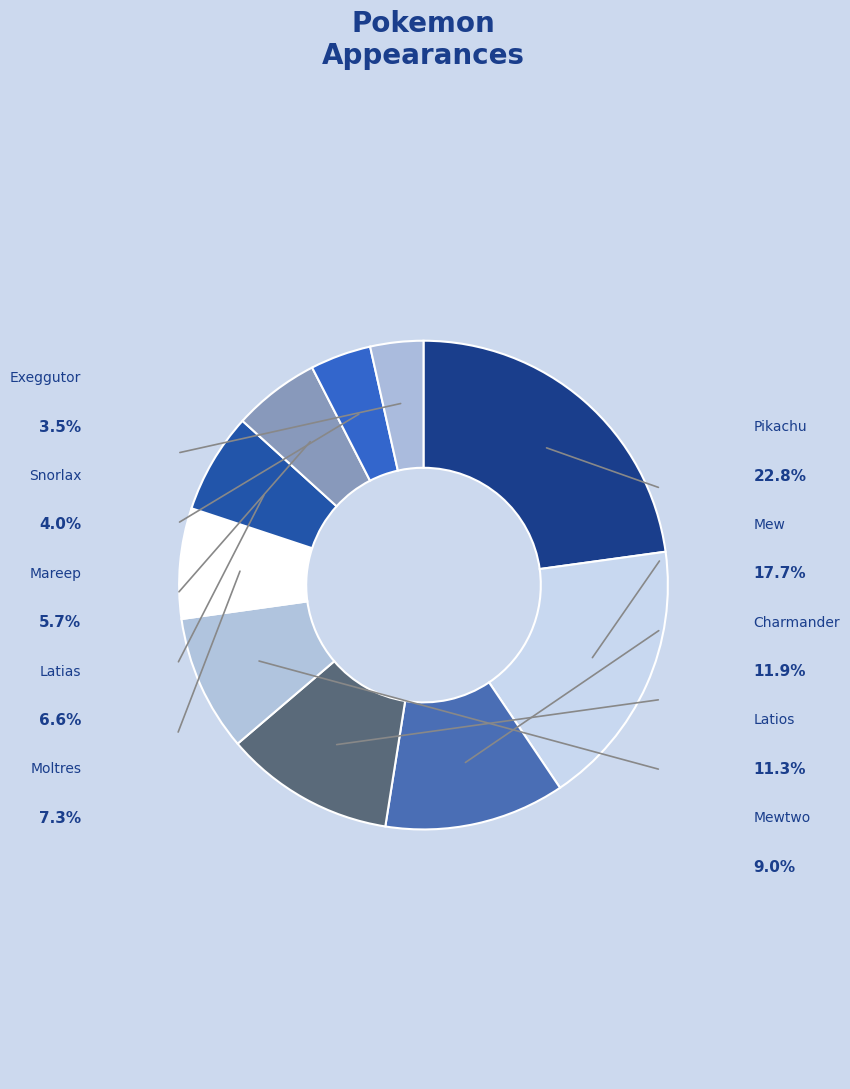

Rank the categories by value from highest to lowest.

Pikachu, Mew, Charmander, Latios, Mewtwo, Moltres, Latias, Mareep, Snorlax, Exeggutor